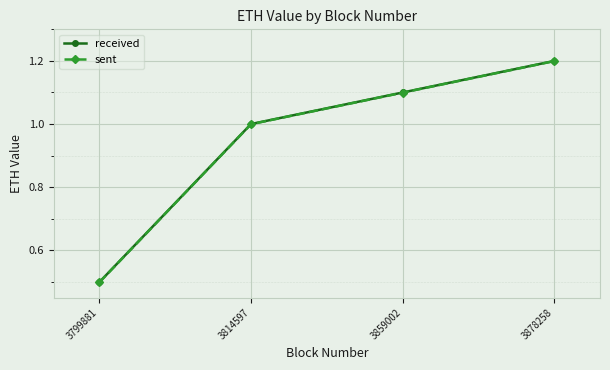

What is the total value across all series at 3814597?

2.0